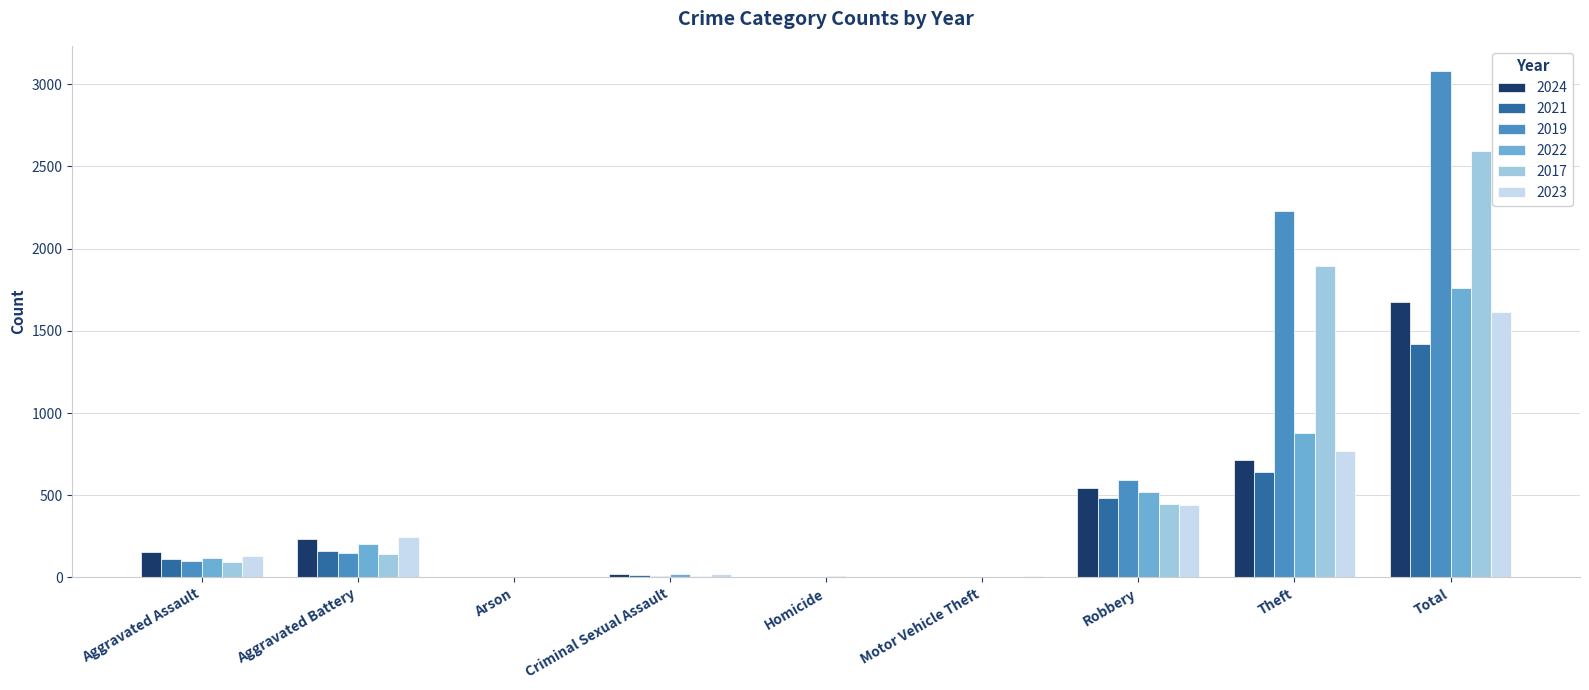

What is the sum of all 2021 values?

2845